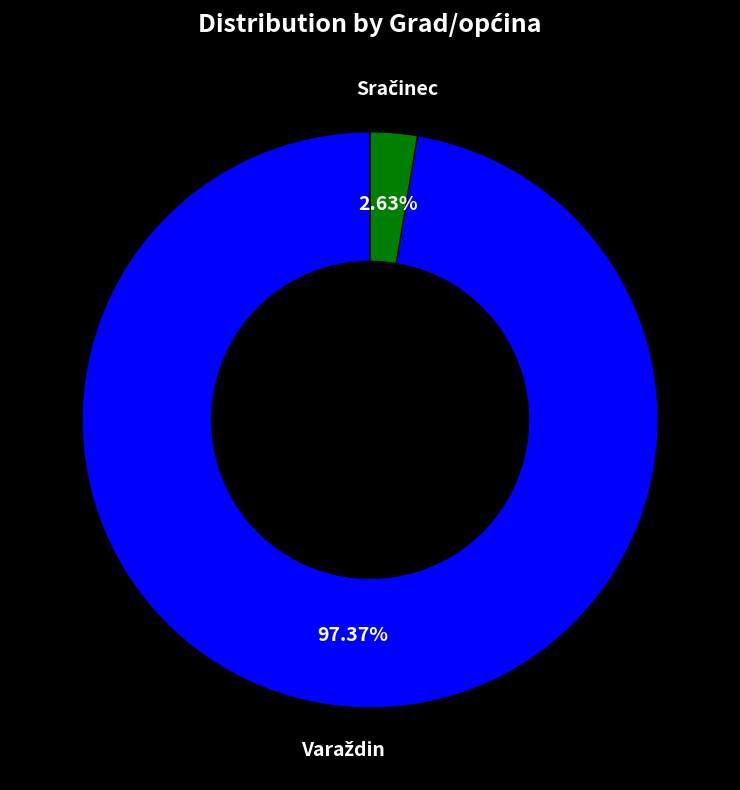

Is there any slice that represents more than half of the pie?

Yes